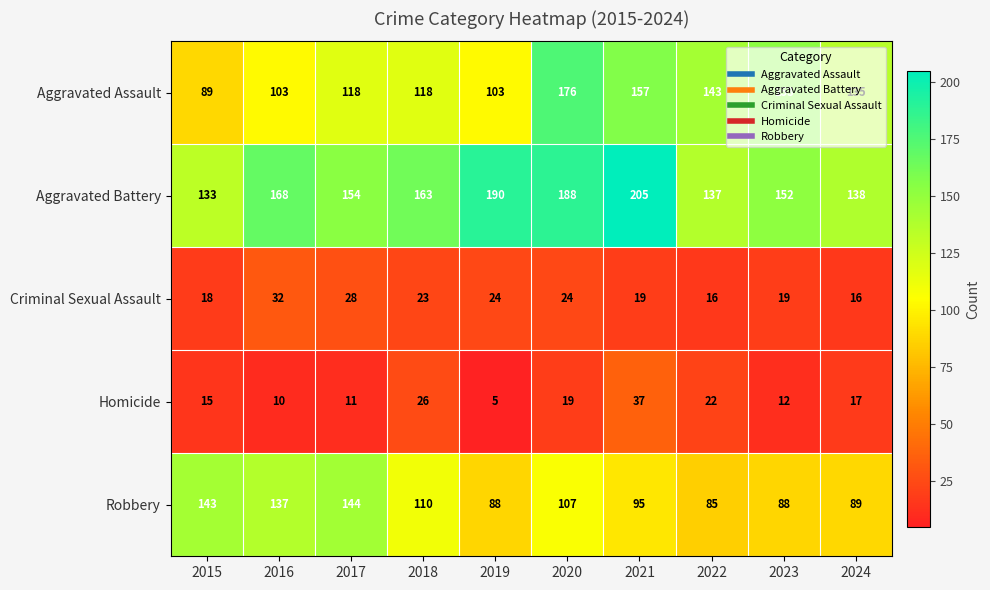

What is the maximum value shown in the chart?

205